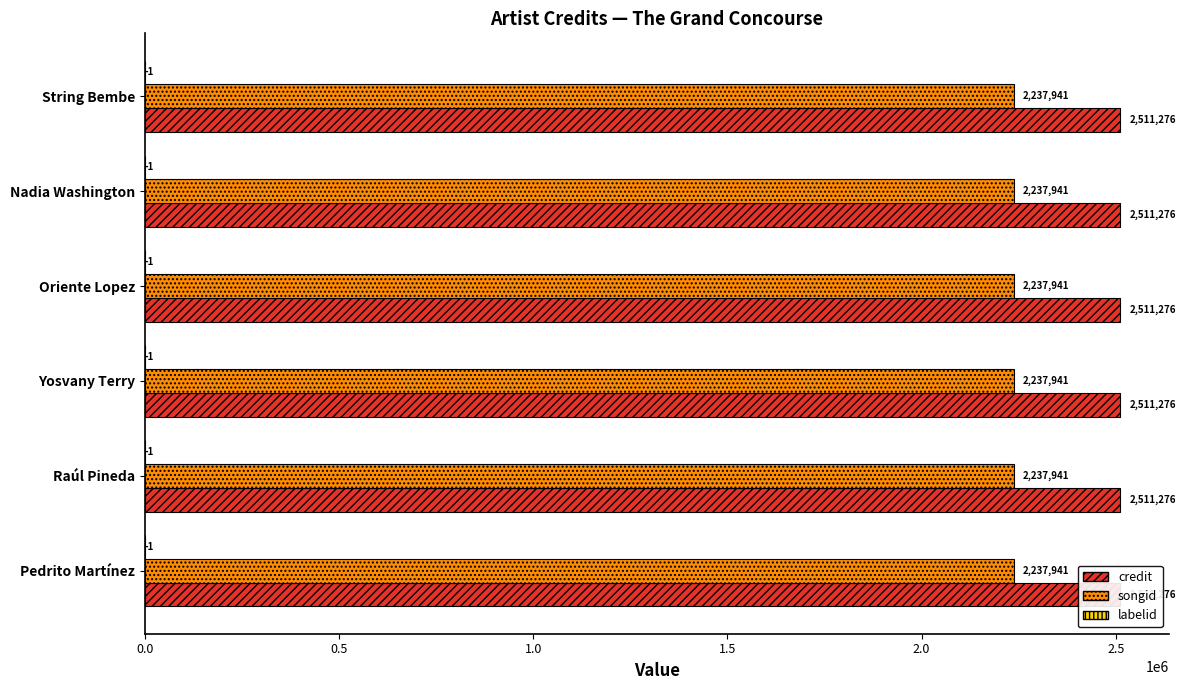

Are the bars grouped side by side (vs. stacked)?

Yes